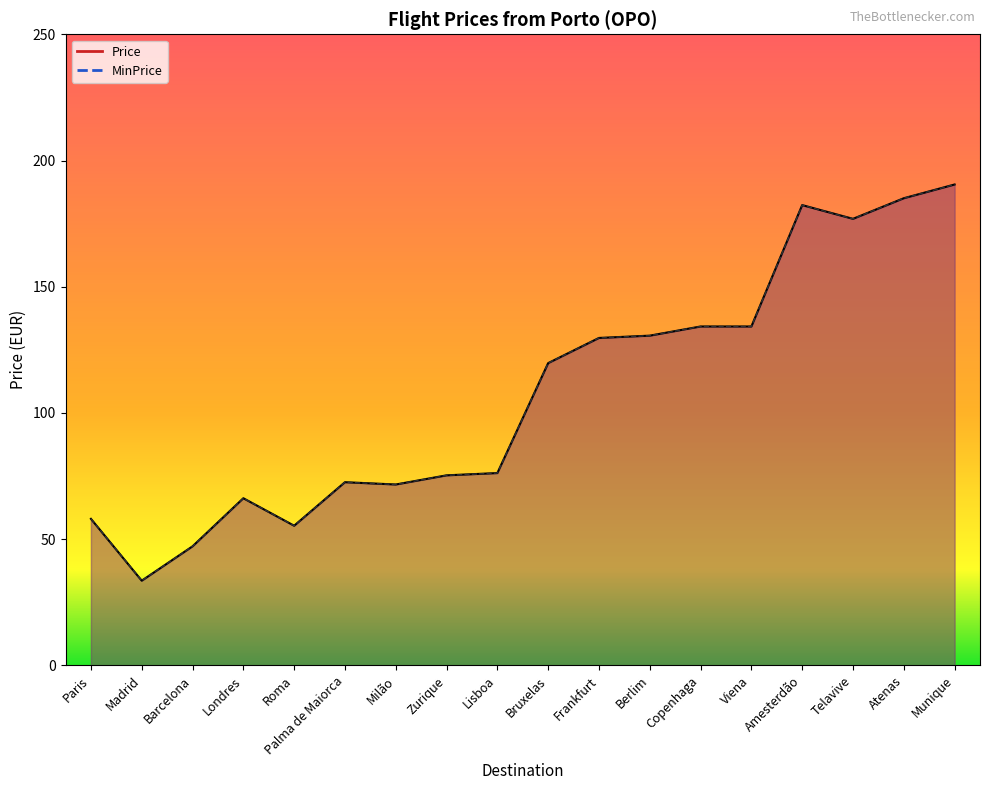

What is the average value of the Price series?

107.8